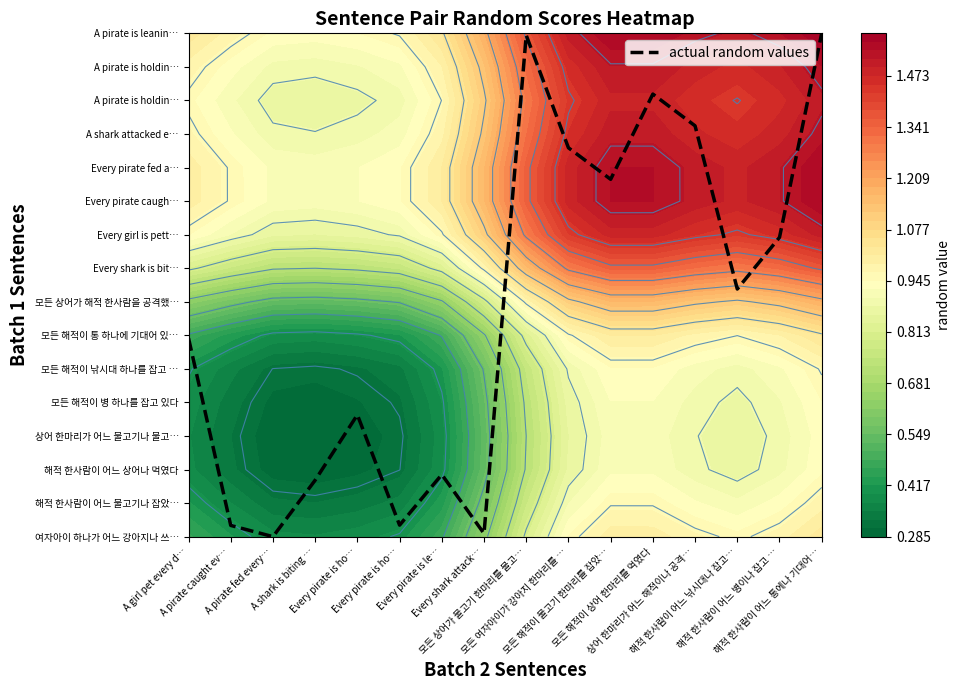

How many values are above zero?

15